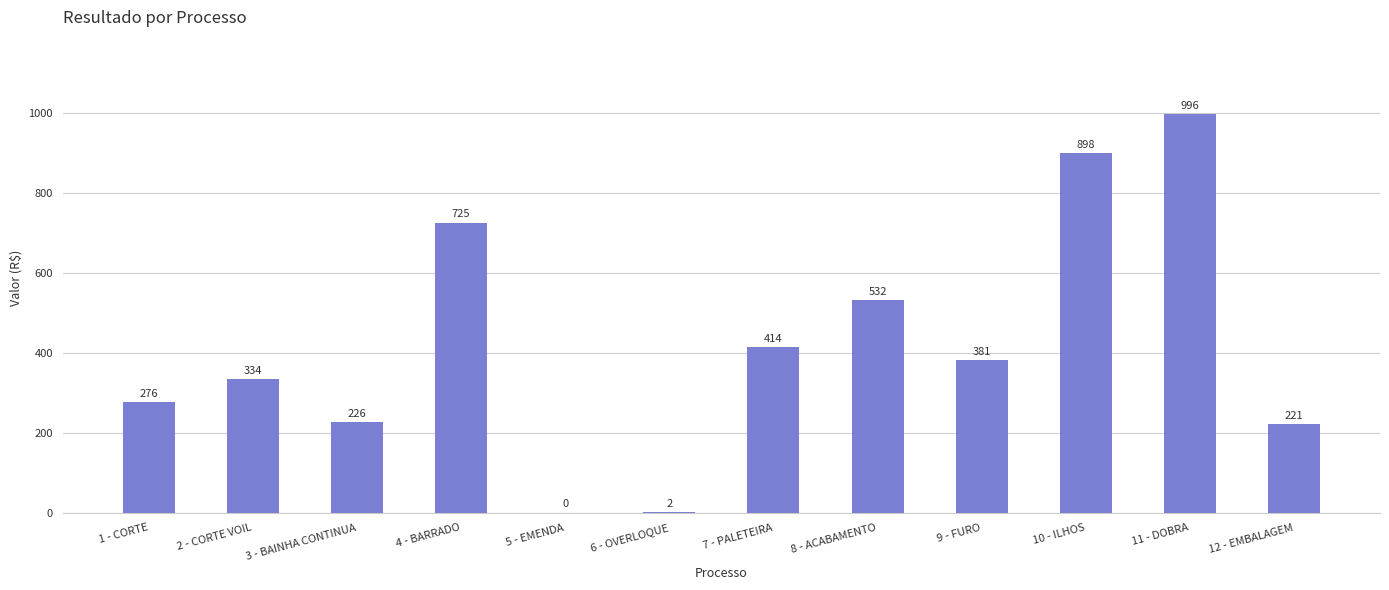

What is the sum of all values?

5005.5